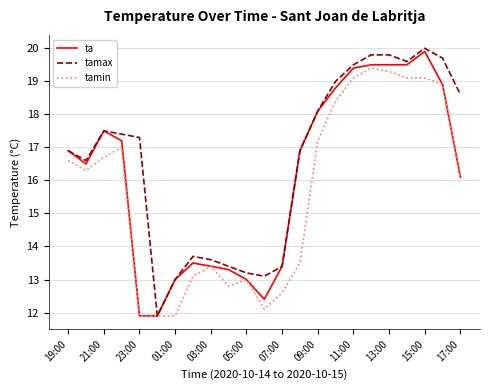

What is the lowest value of the tamin series?

11.9